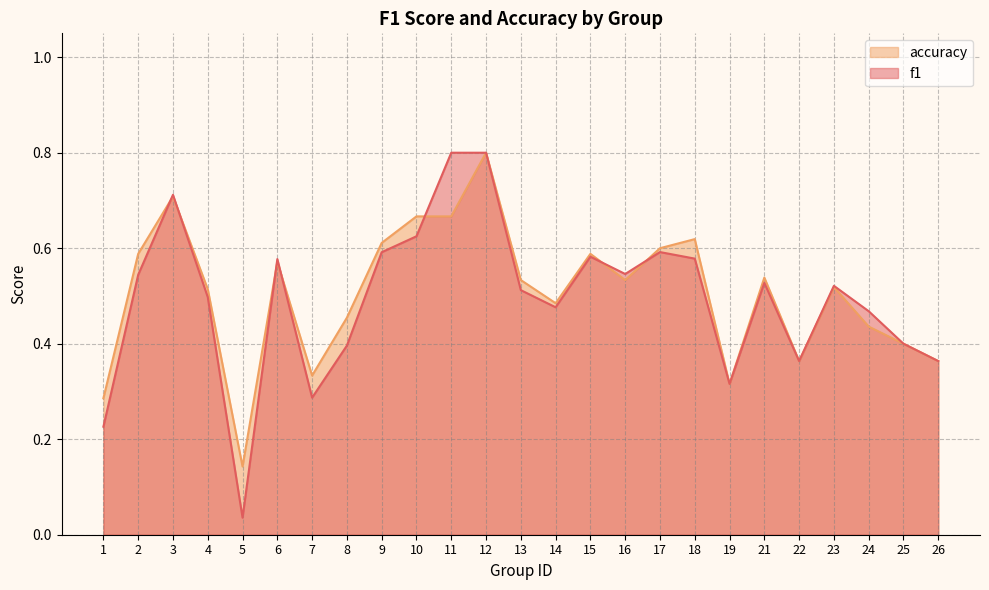

Which series ends up on top after the final intersection of accuracy and f1?

accuracy